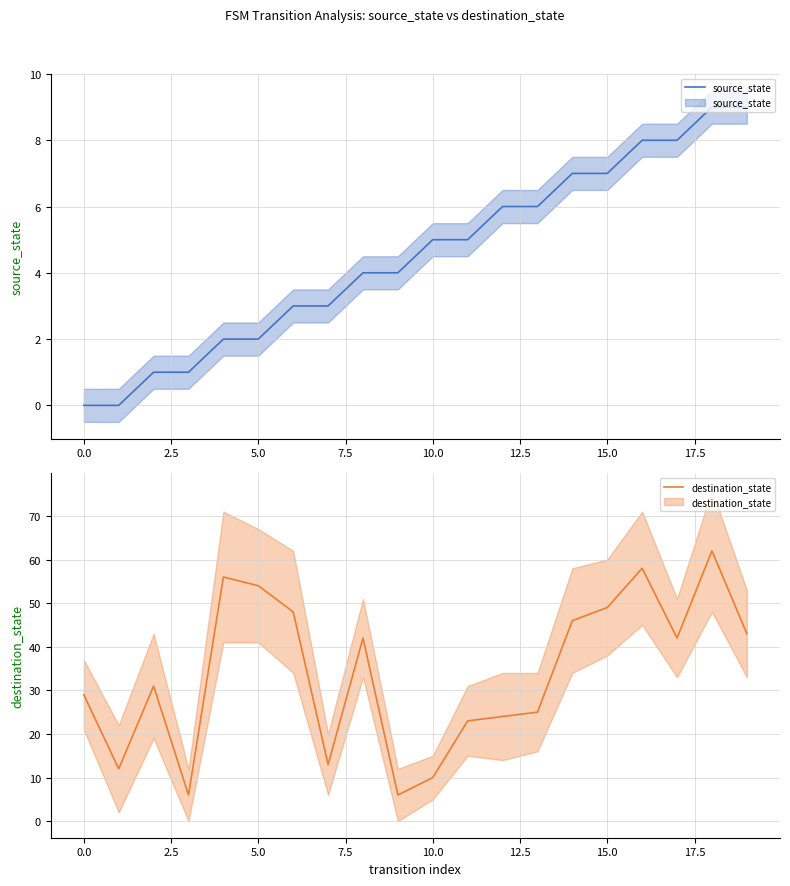

At which label does destination_state reach its peak?

18